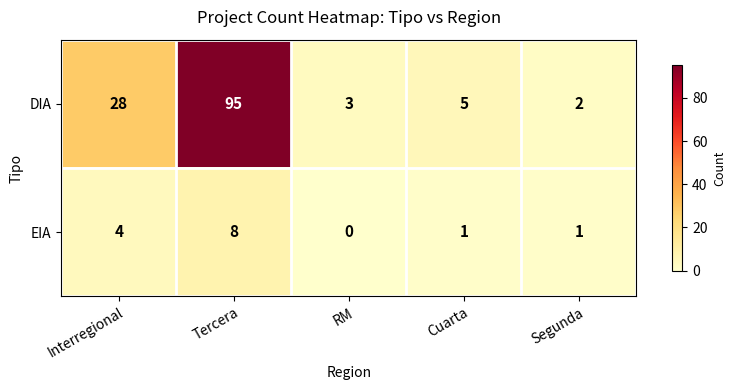

At which label does DIA reach its minimum?

Segunda